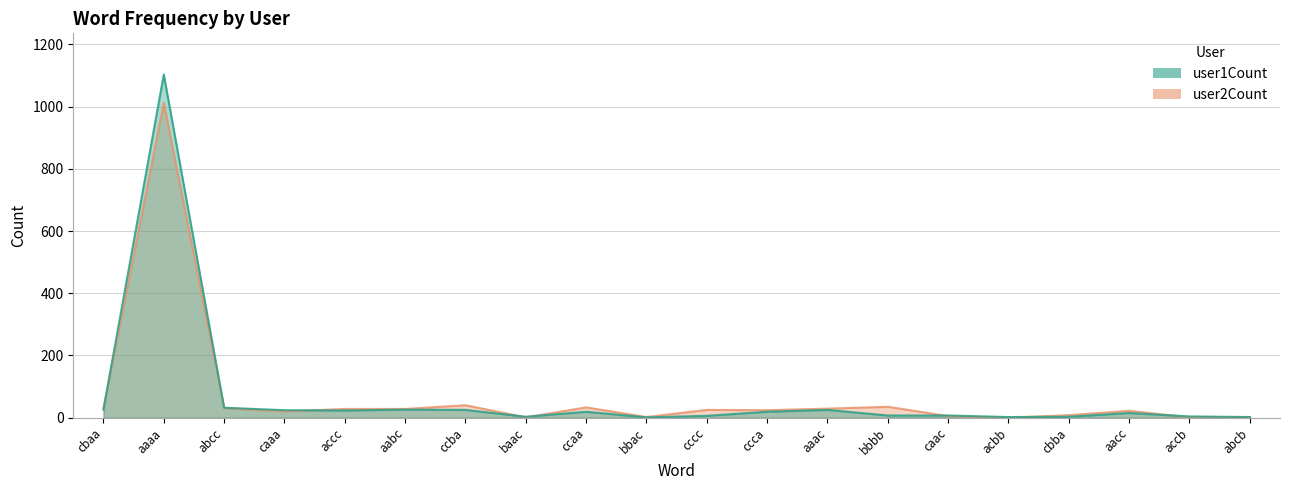

At which category is the sum across all series the highest?

aaaa